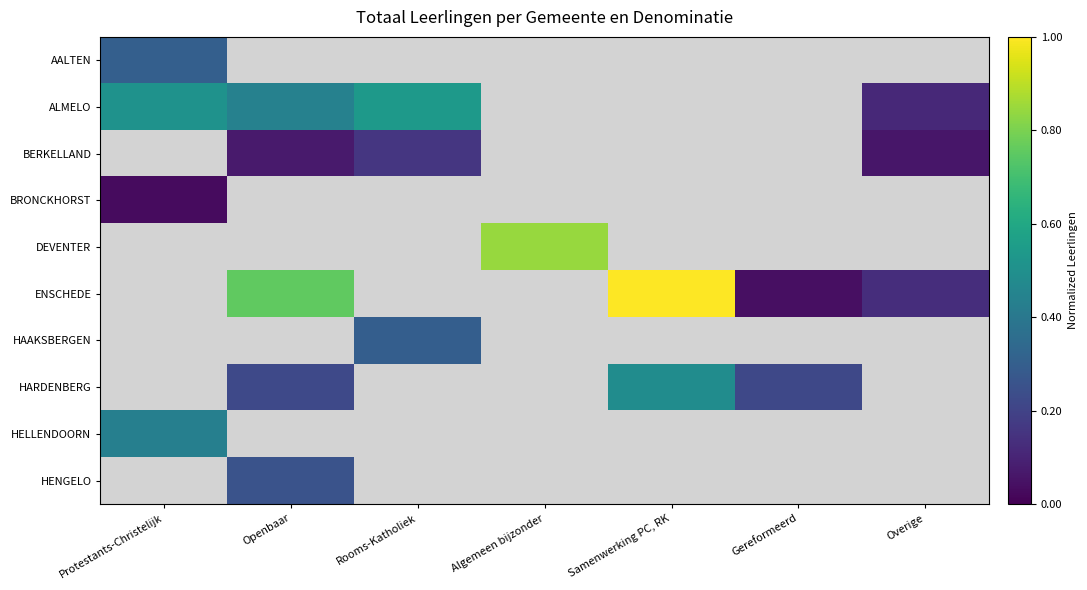

At which category is the sum across all series the highest?

Openbaar